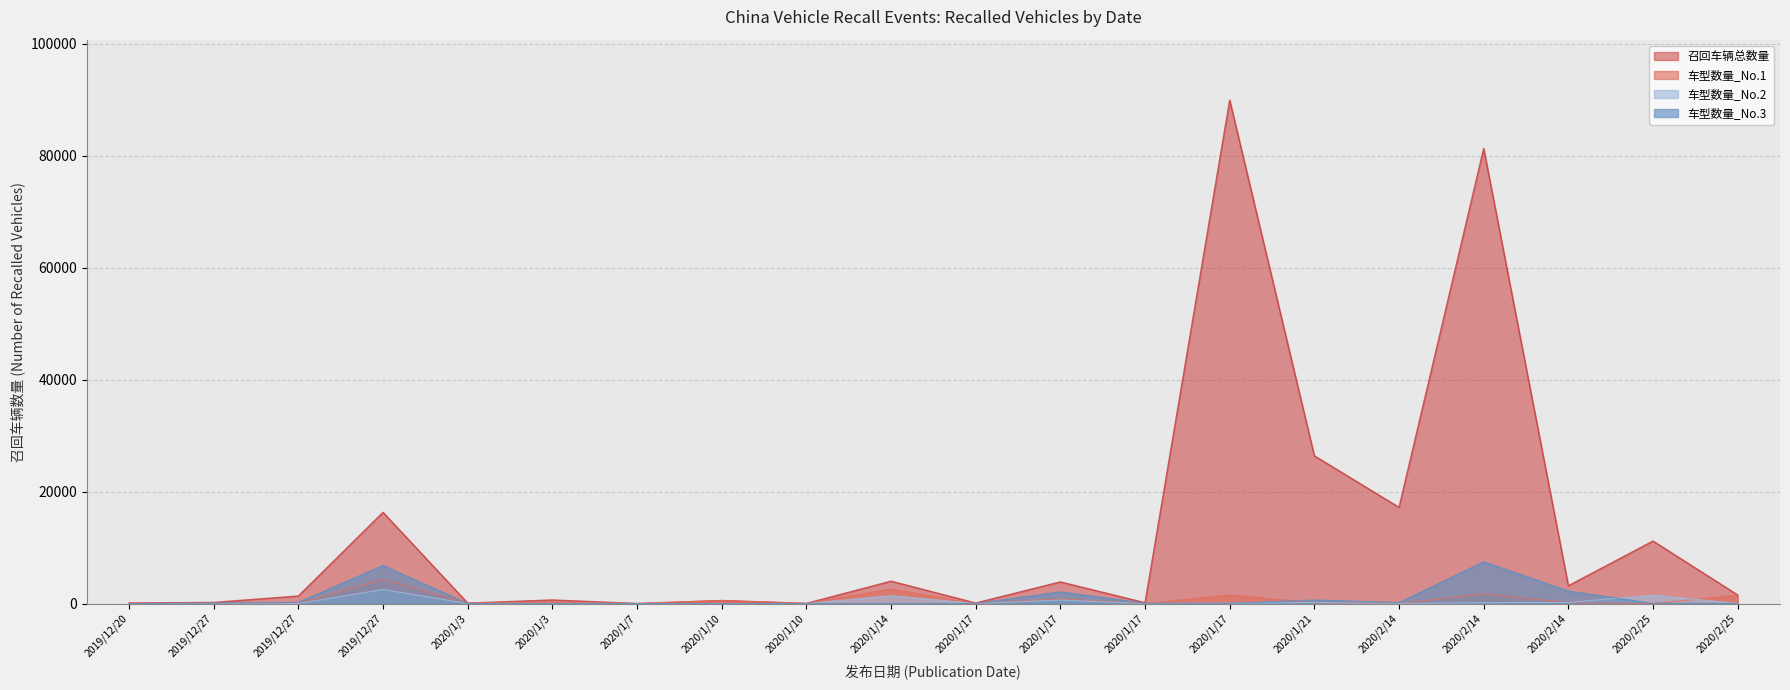

Which series has the largest total across all categories?

召回车辆总数量